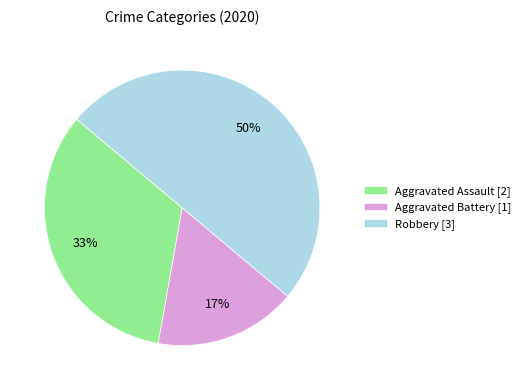

How many segments does this pie chart have?

3